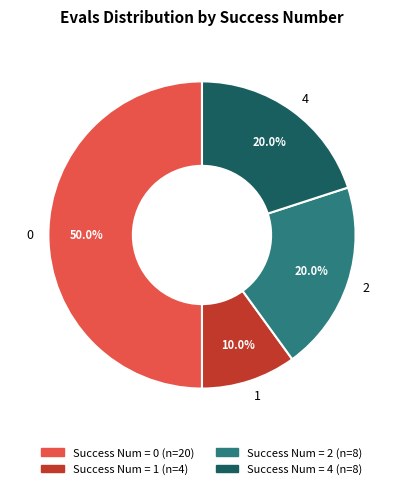

What is the ratio of the value at 4 to the value at 2?

1.0